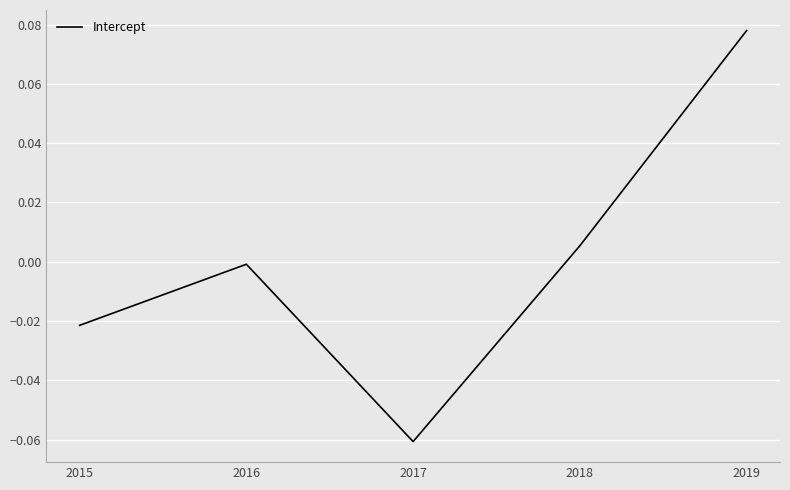

Count the number of categories in the chart.

5